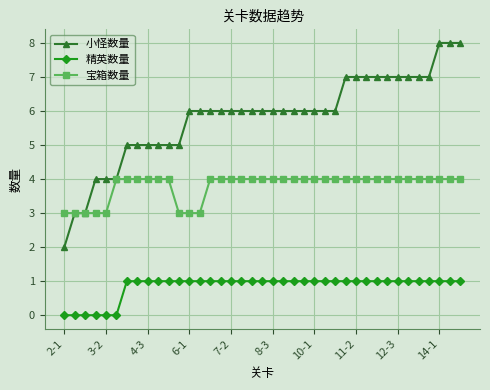

Which series has the largest total across all categories?

小怪数量